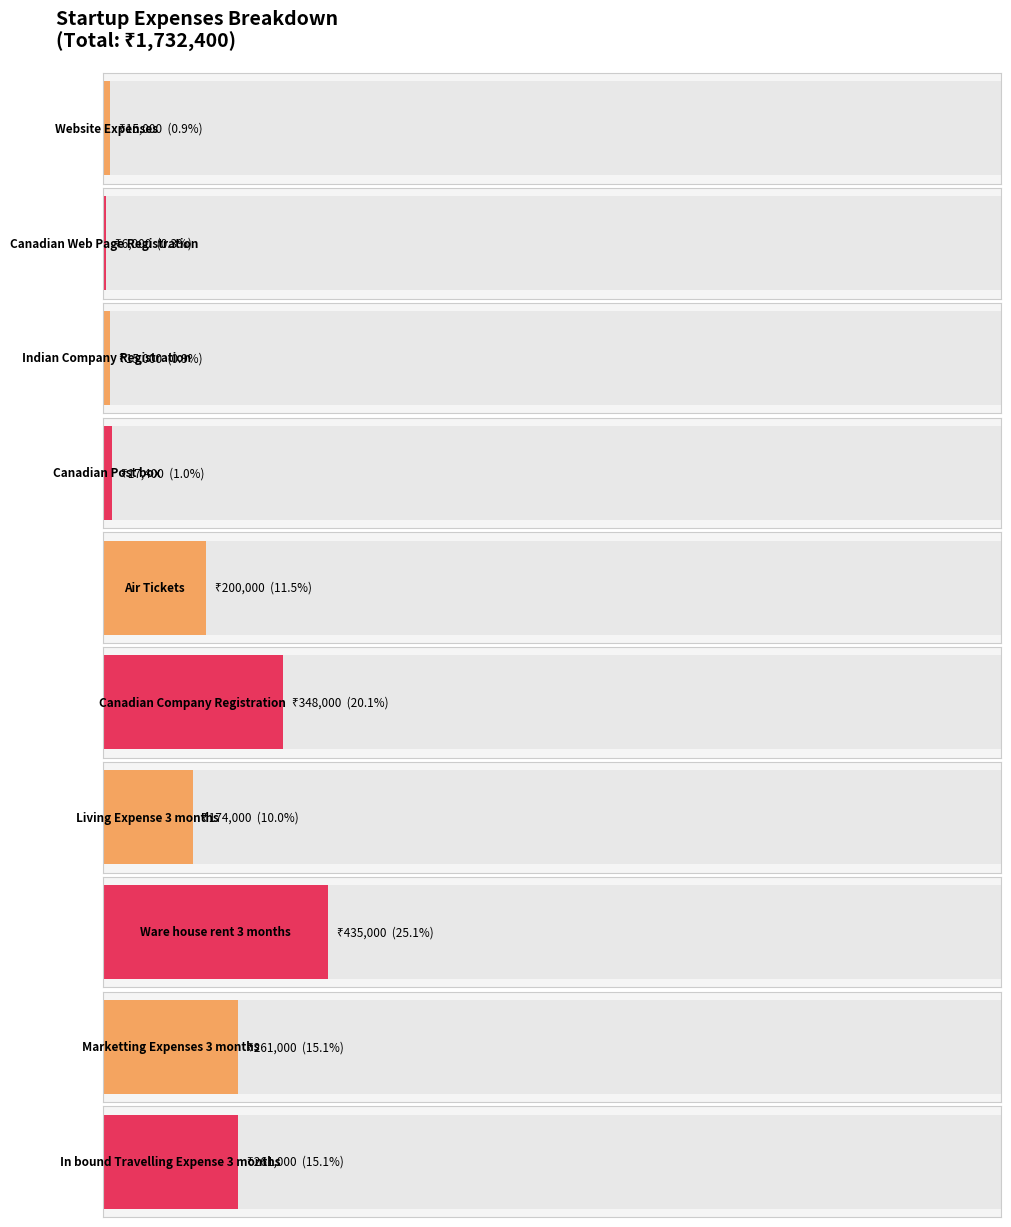

Which category has the lowest value across all series?

Canadian Web Page Registration